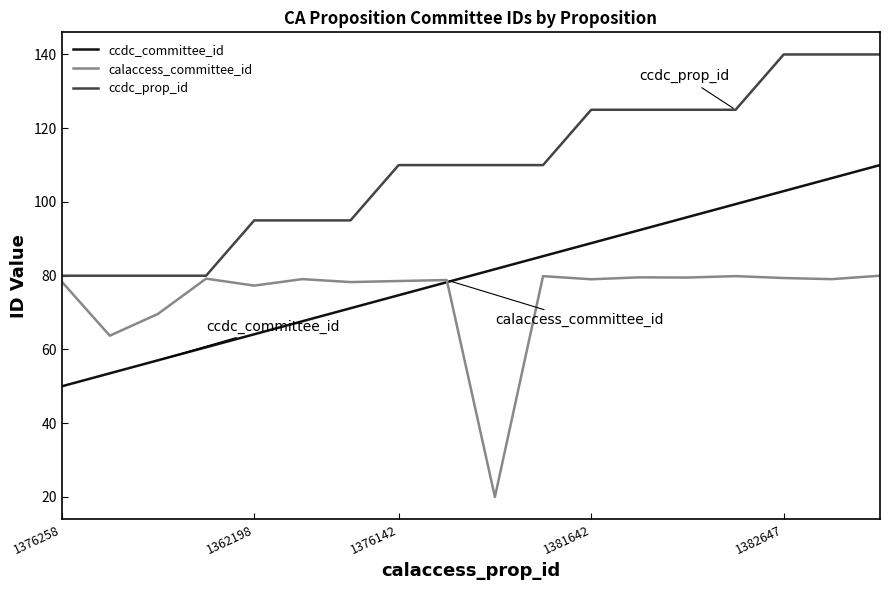

What is the difference between the maximum and minimum values in the calaccess_committee_id series?

60.0